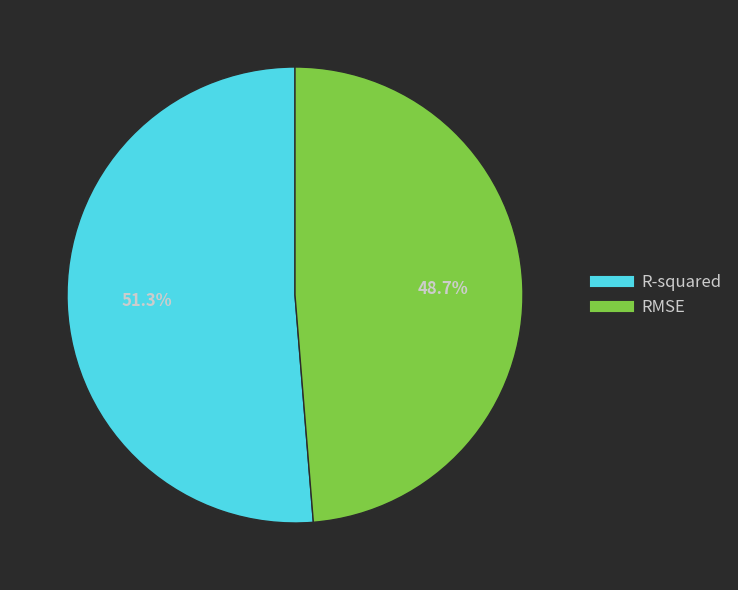

Rank the categories by value from lowest to highest.

RMSE, R-squared